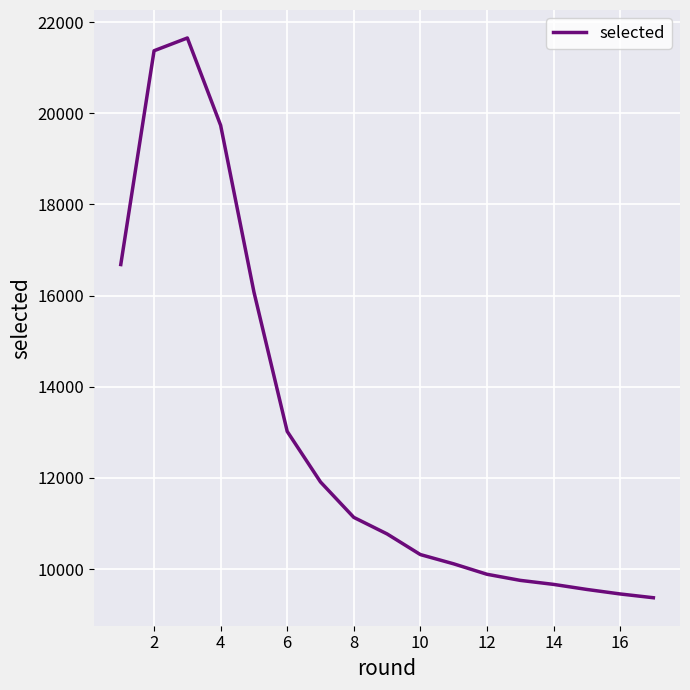

What is the difference between the maximum and minimum values?

12282